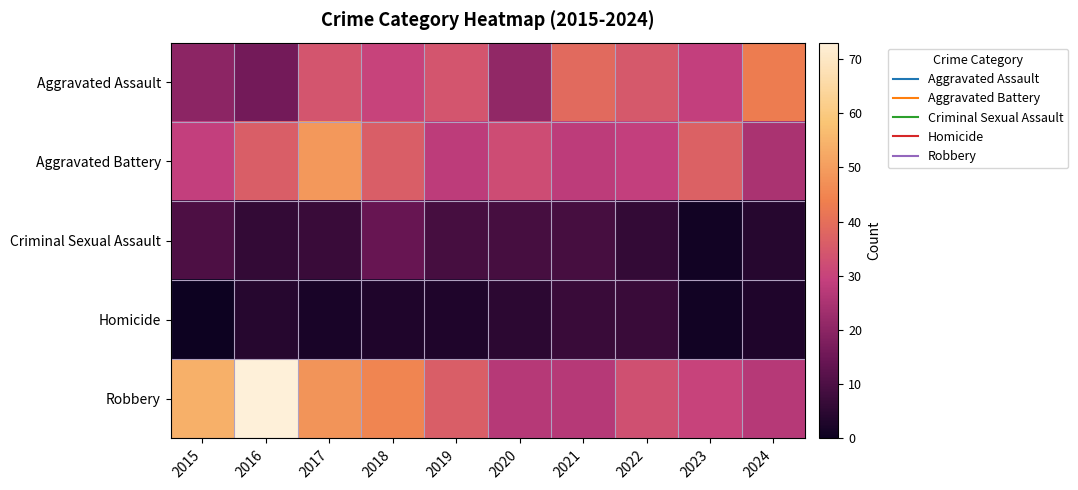

How many categories are shown in the chart?

10